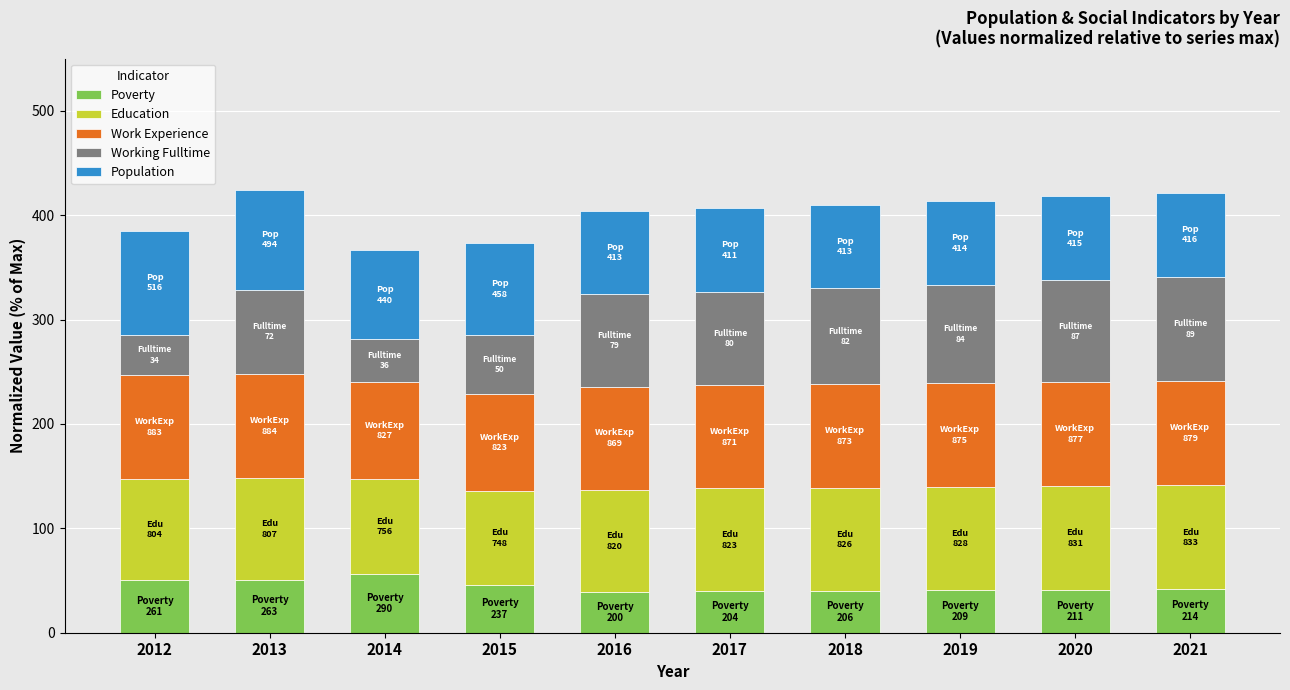

Is it true that Poverty equals 39.5 at 2017?

True